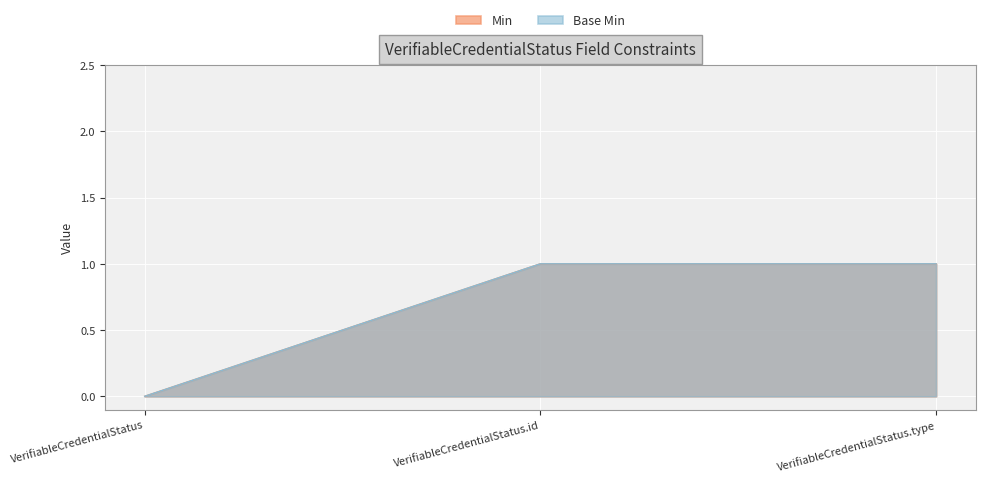

True or false: Min has a value of 1 at VerifiableCredentialStatus.type.

True